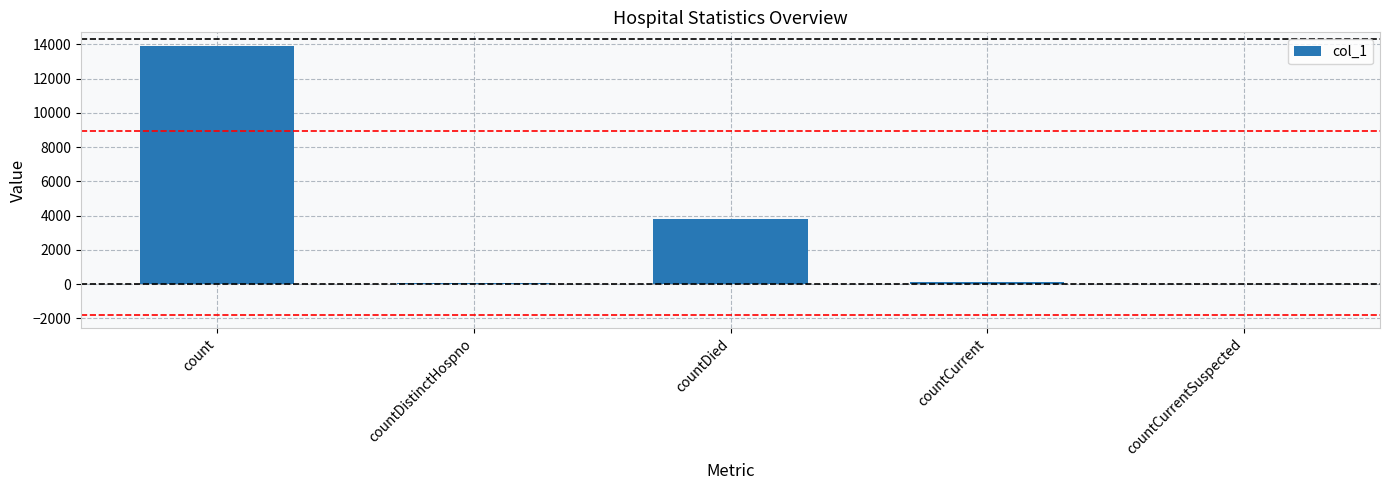

Which category has the highest value across all series?

count